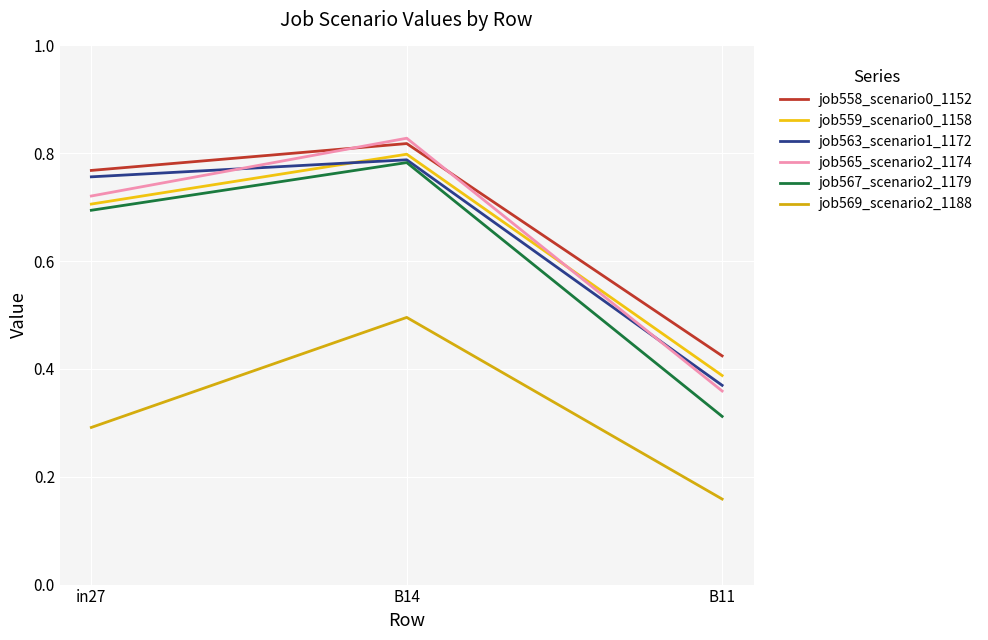

How many lines are shown in the chart?

6